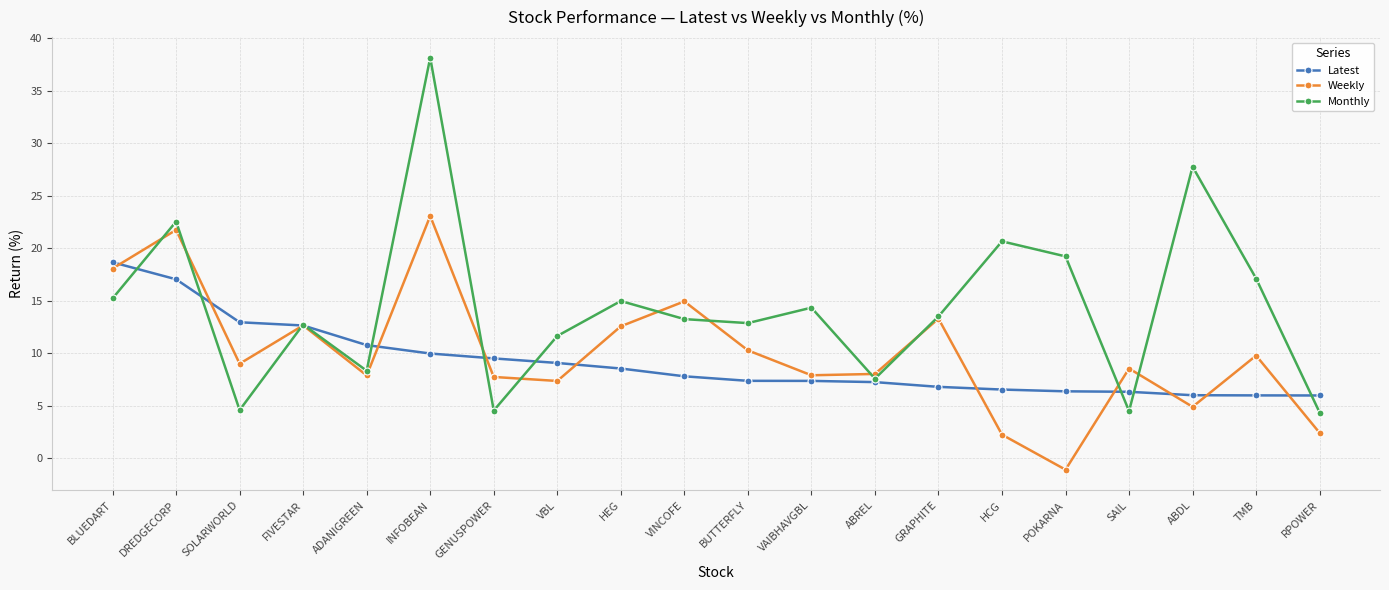

What position from the right is BUTTERFLY?

10